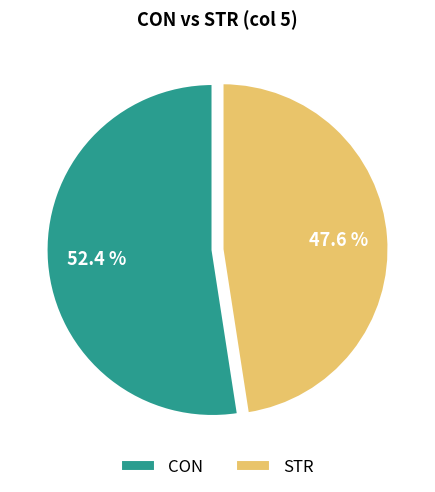

Rank the categories by value from highest to lowest.

CON, STR